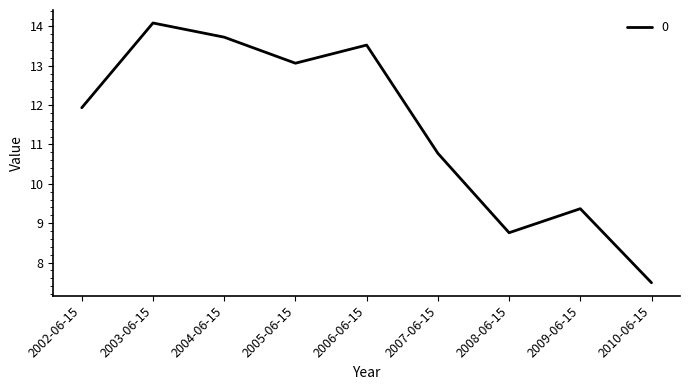

Approximately how many times larger is the value at 2008-06-15 compared to 2009-06-15?

0.9